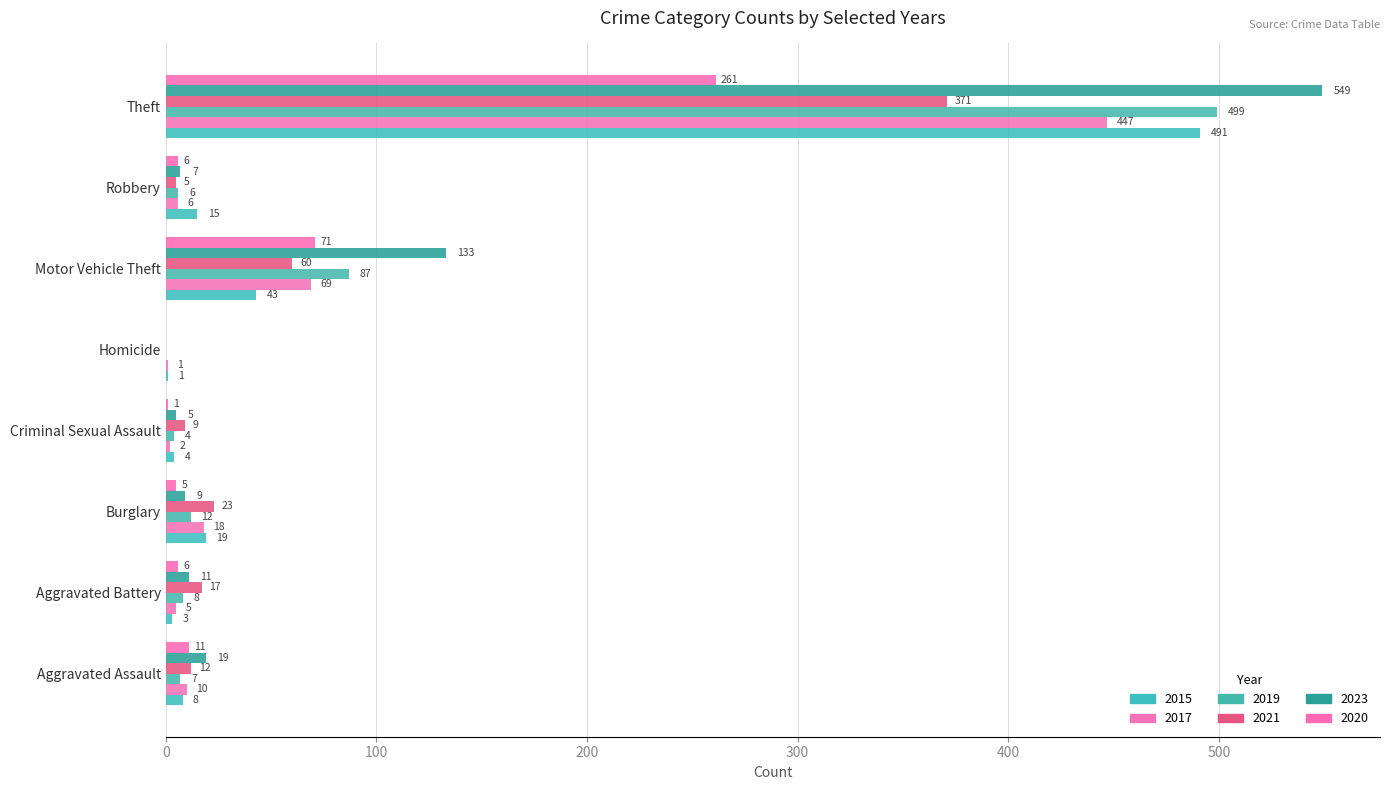

What is the sum of all 2021 values?

497